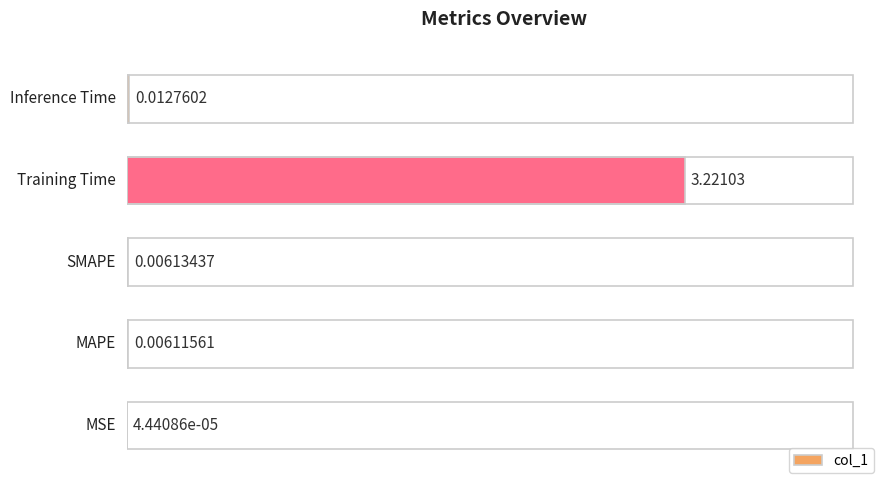

How many data points does each series have?

5